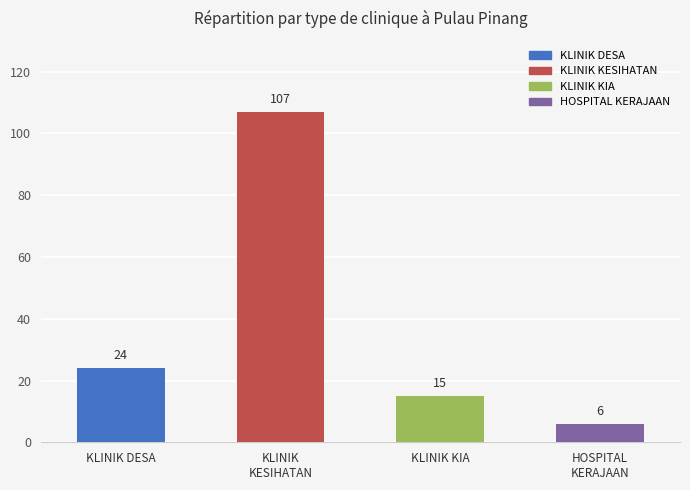

How many bars are there in total?

4